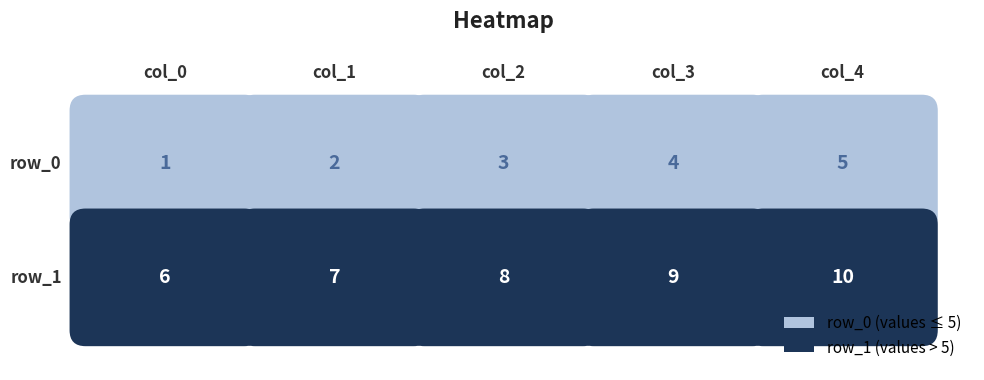

At 0, list the series in order from largest to smallest.

row_1, row_0